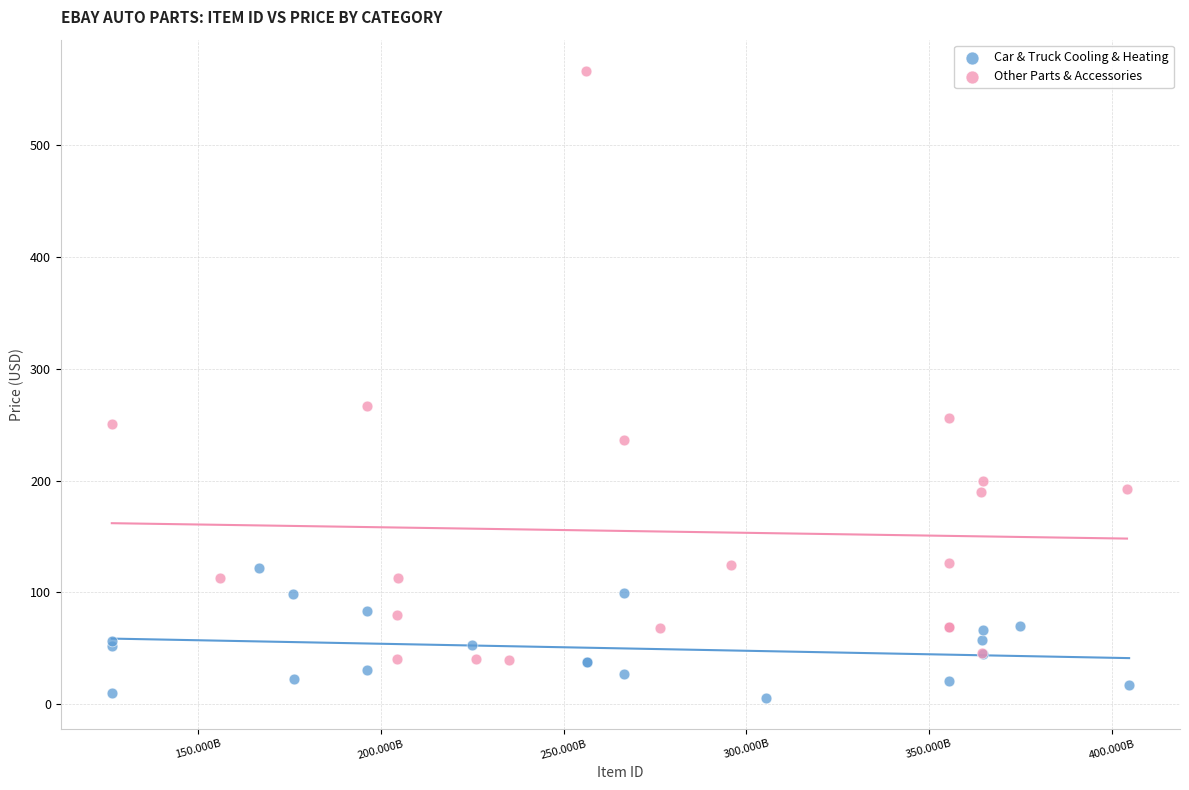

Which series has the largest Y range (max minus min)?

Other Parts & Accessories